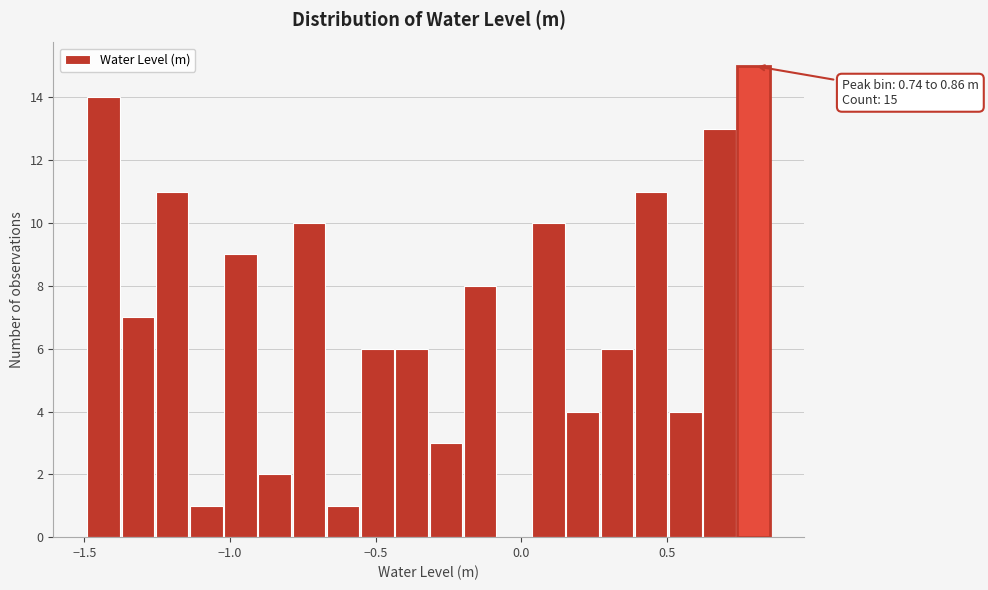

Around what value on the x-axis is the tallest bar? Give the approximate position of its centre, as read against the axis.

0.80